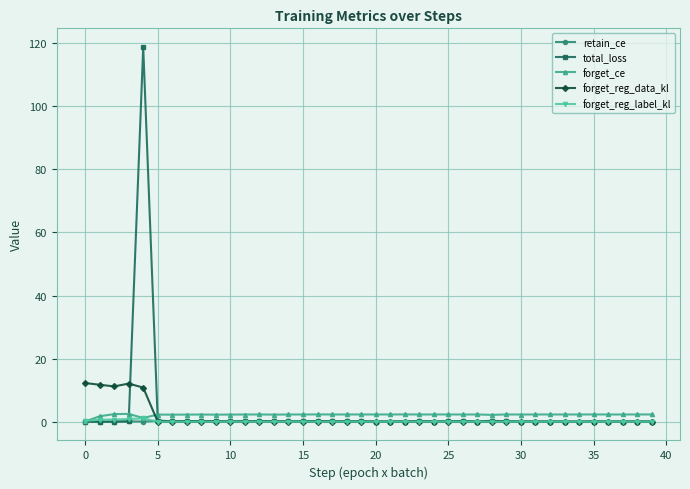

What is the greatest value displayed?

118.8